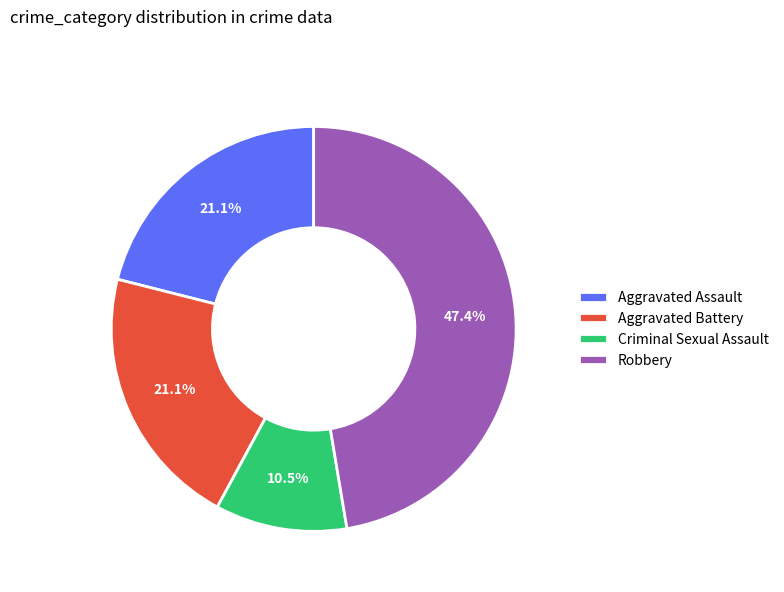

Between Aggravated Battery and Robbery, which is larger?

Robbery